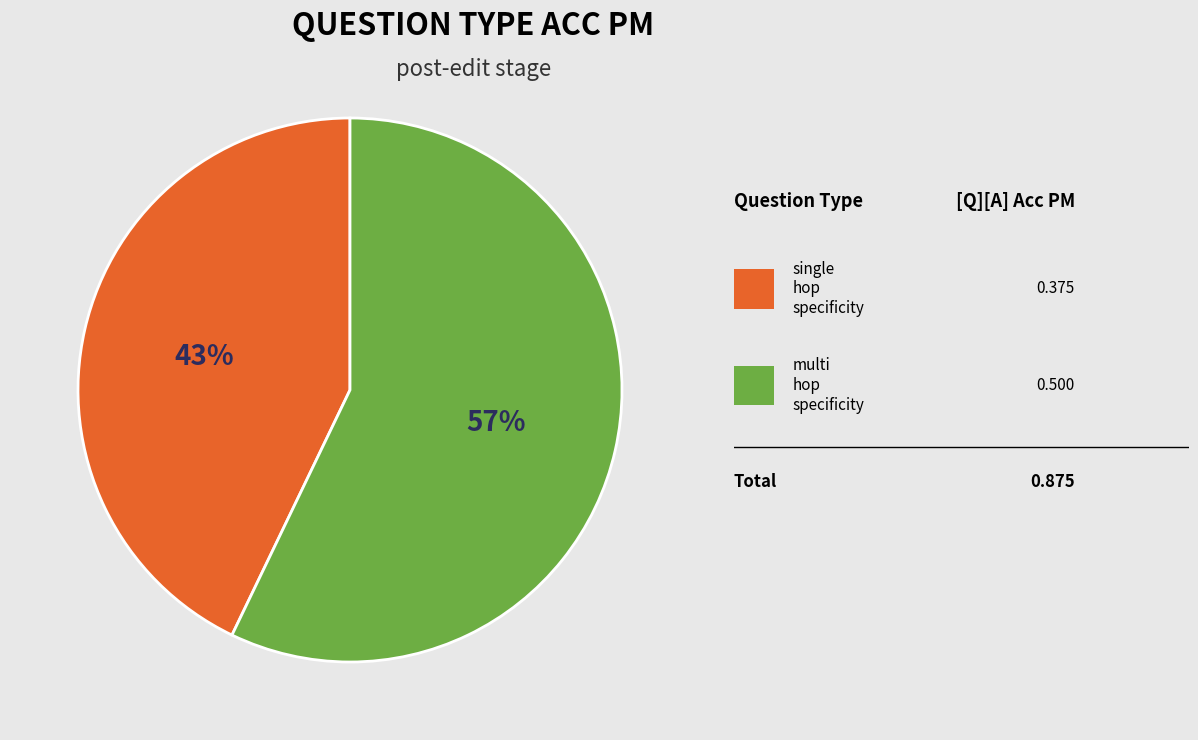

Is there a majority slice in this chart?

Yes